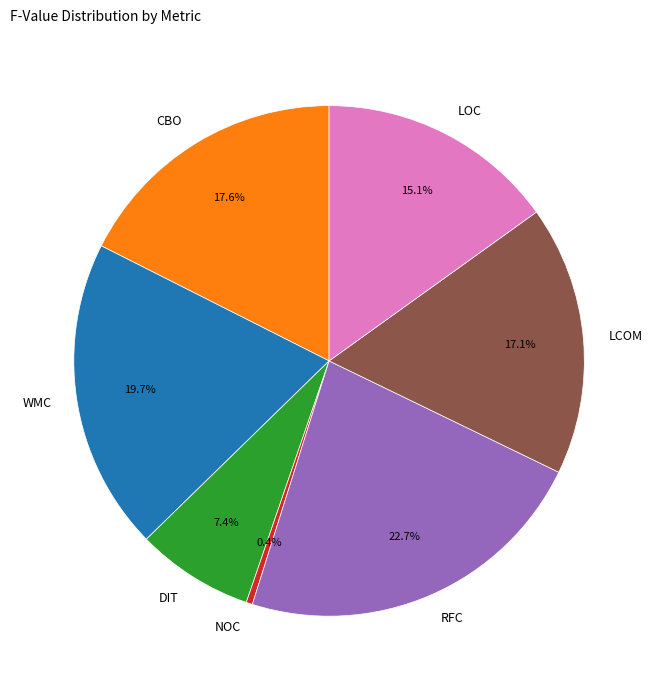

Which slice is the smallest?

NOC